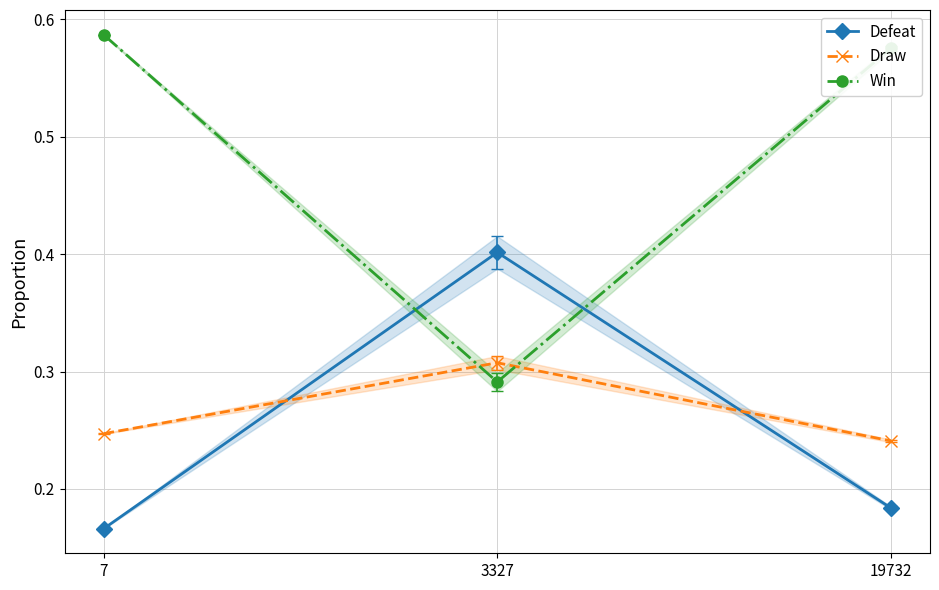

Is it true that Defeat equals 0.1 at 7?

False